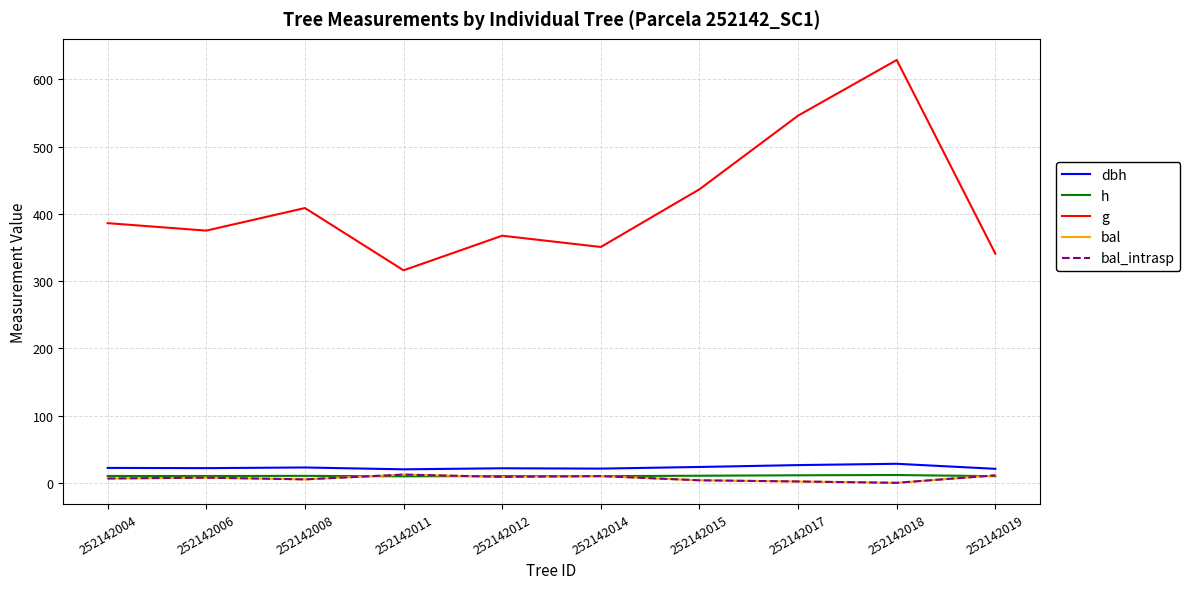

Where is the first local minimum for bal_intrasp?

252142008